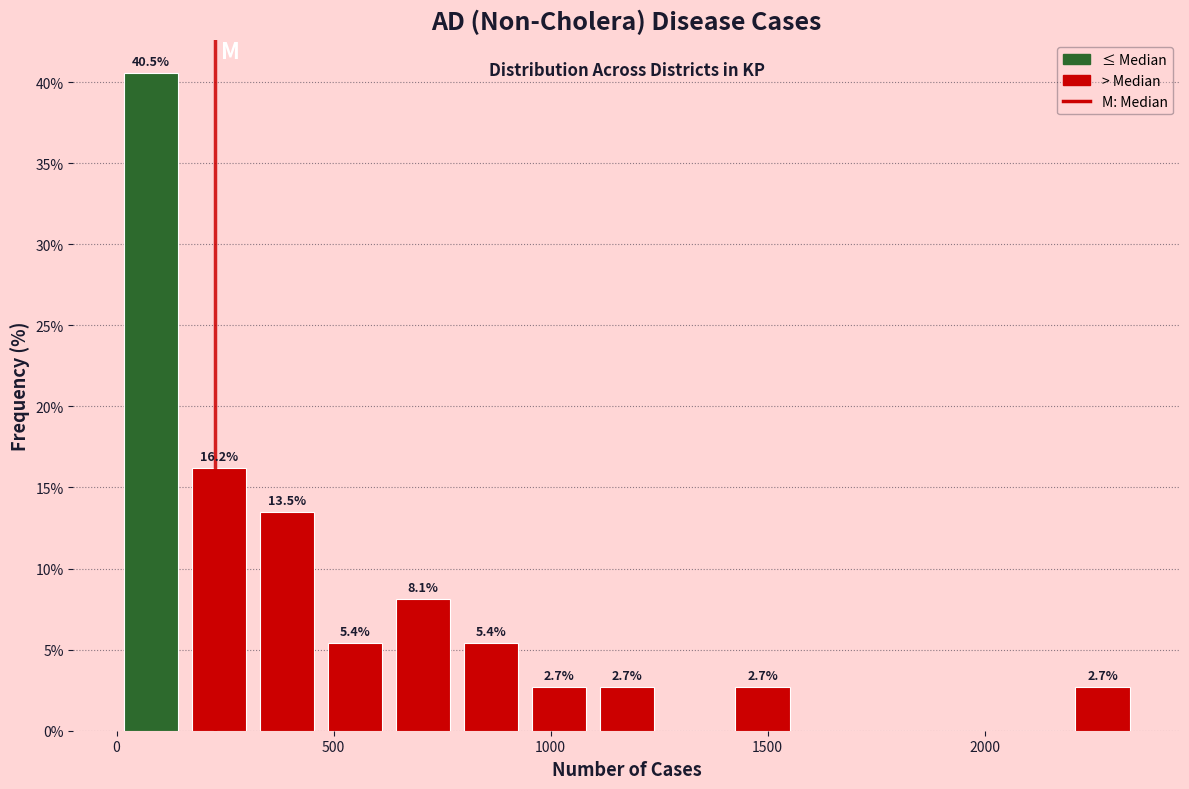

Read against the x-axis, roughly where is the centre of the tallest bar?

100